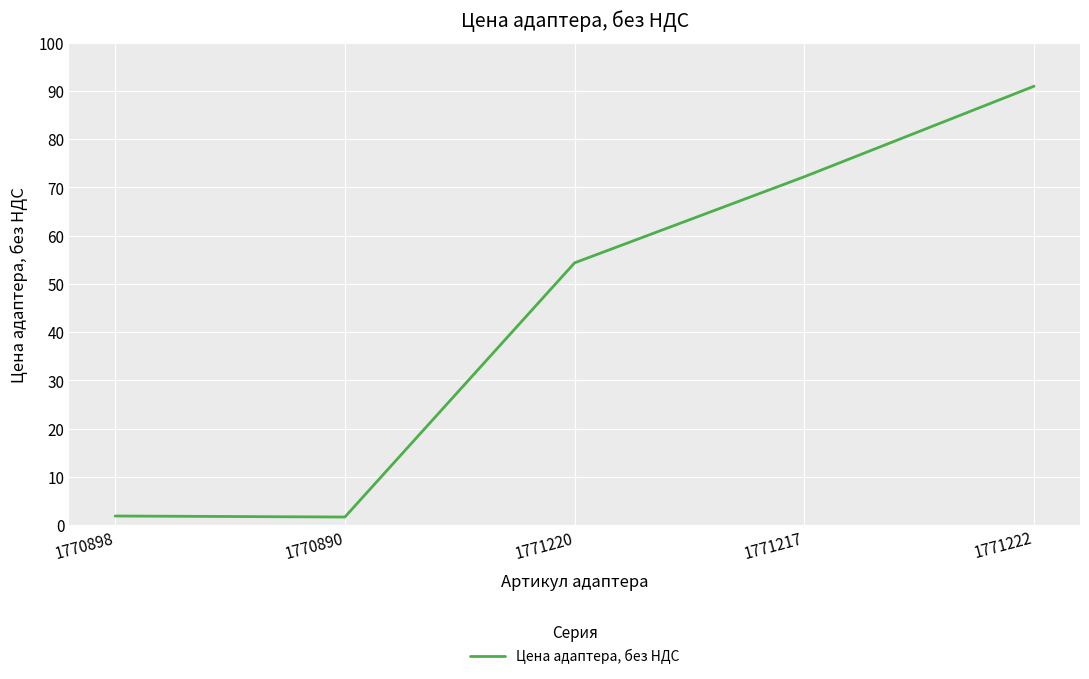

What position from the right is 1771217?

2